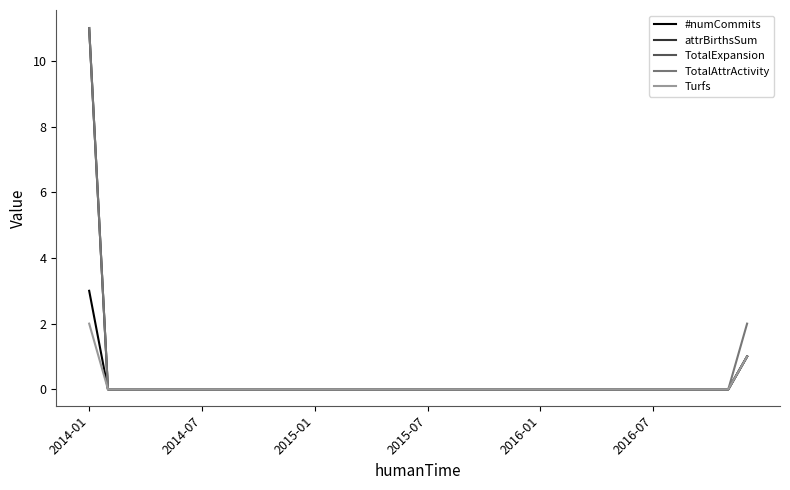

Does the chart have visible grid lines?

No